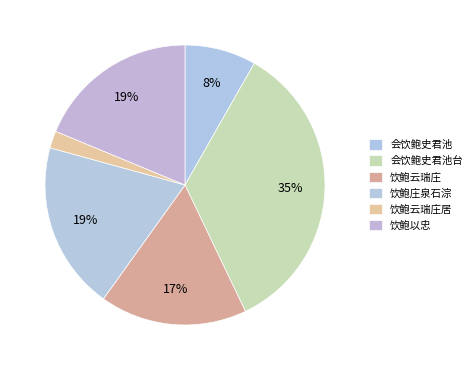

To the nearest percent, what percentage of the pie is 会饮鲍史君池台?

35%